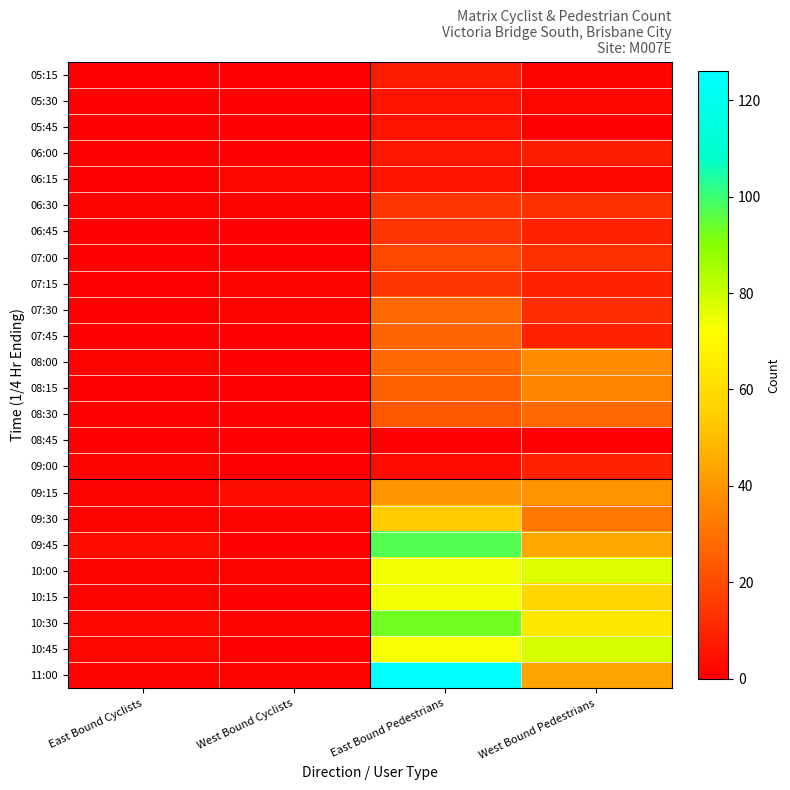

At which category does the chart reach its peak across all series?

East Bound Pedestrians